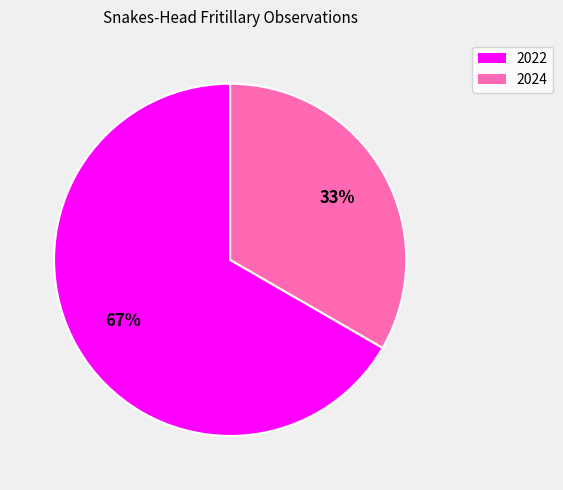

Approximately how many times larger is the value at 2024 compared to 2022?

0.5